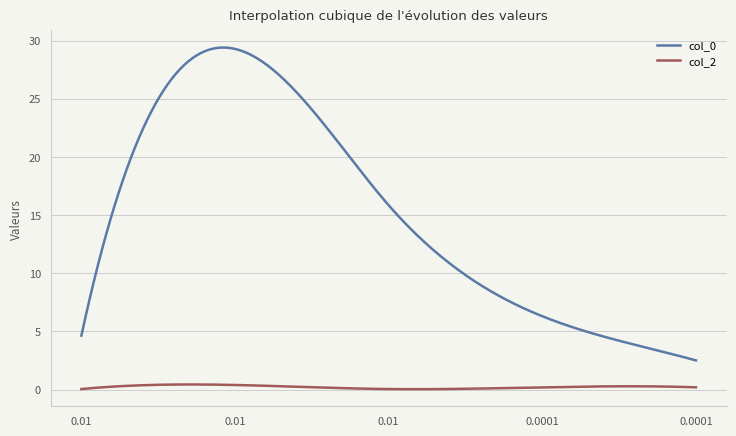

True or false: col_2 and col_0 cross at least once.

False